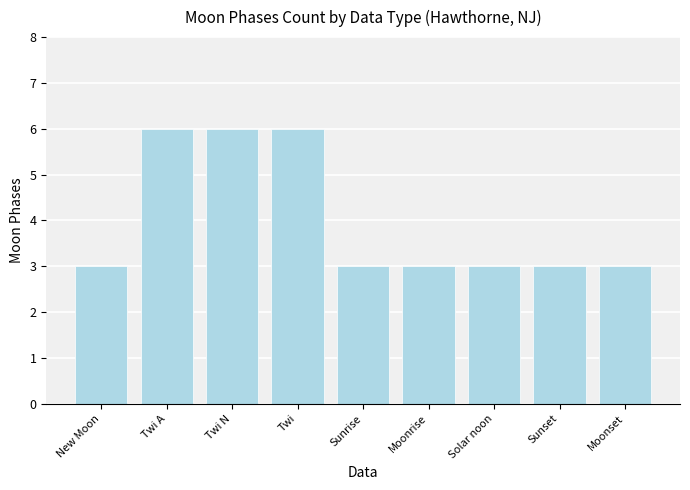

True or false: the data shows 3 at New Moon.

True